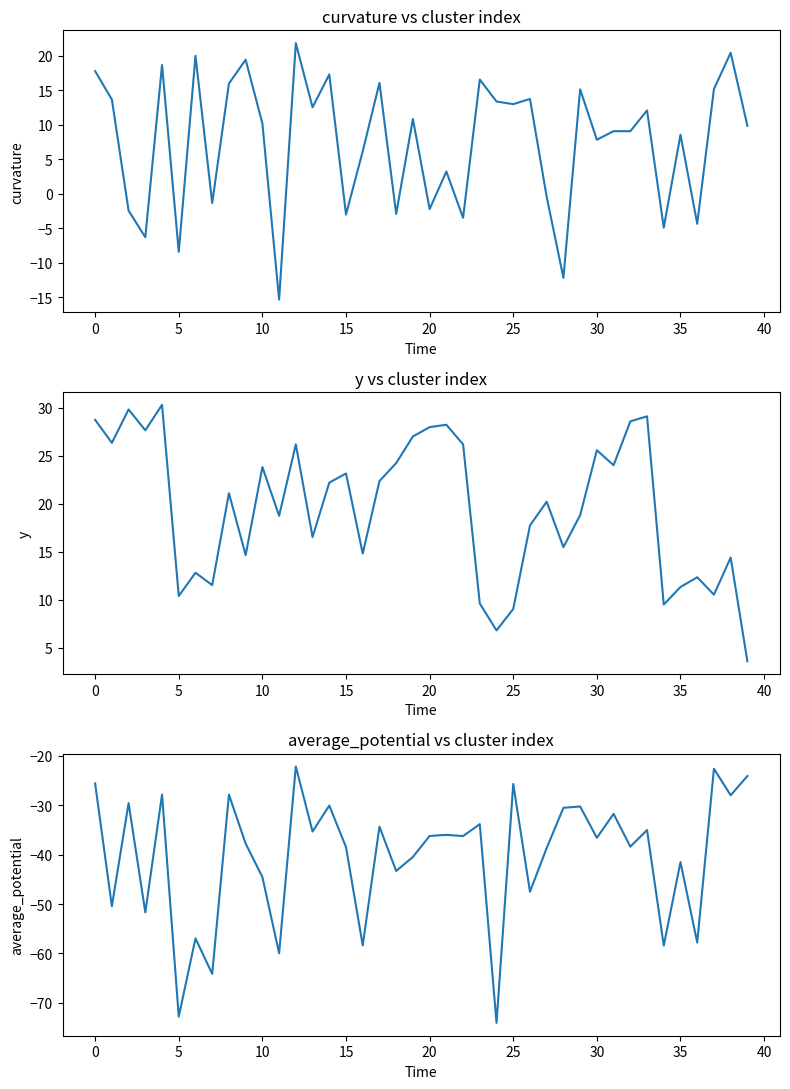

How many categories are shown in the chart?

40